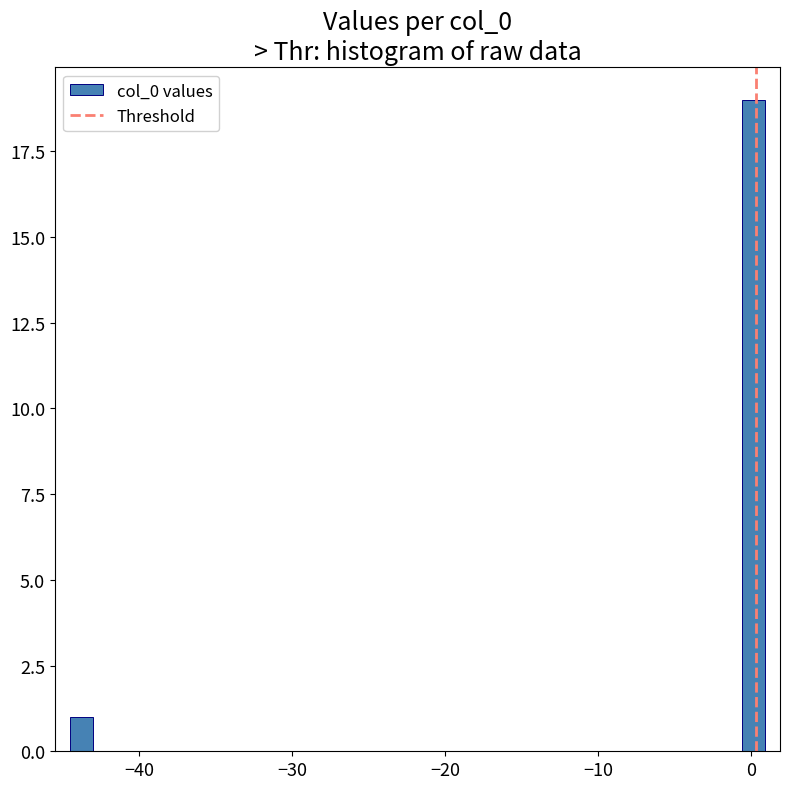

Read against the x-axis, roughly where is the centre of the tallest bar?

0